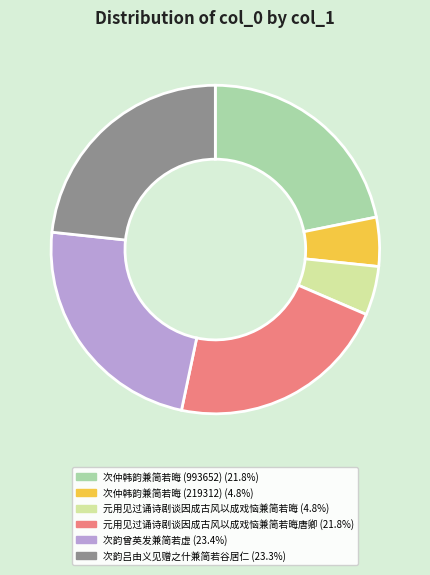

Is there any slice that represents more than half of the pie?

No